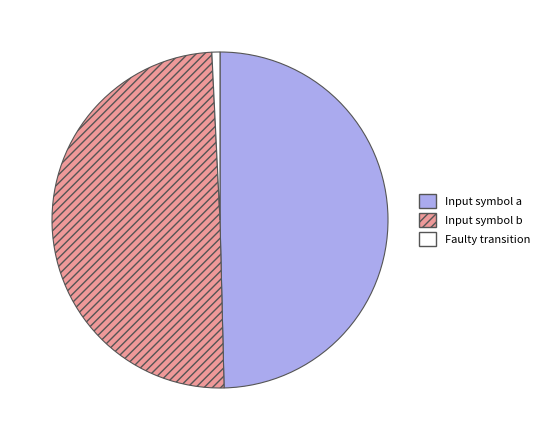

The Input symbol a slice represents 55% of the pie. True or false?

False